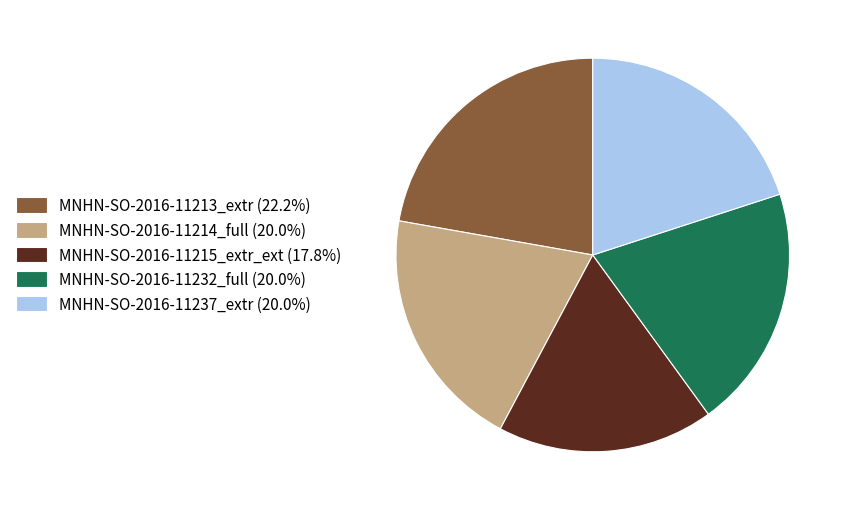

Combined, do MNHN-SO-2016-11237_extr (20.0%) and MNHN-SO-2016-11213_extr (22.2%) account for over 50%?

No